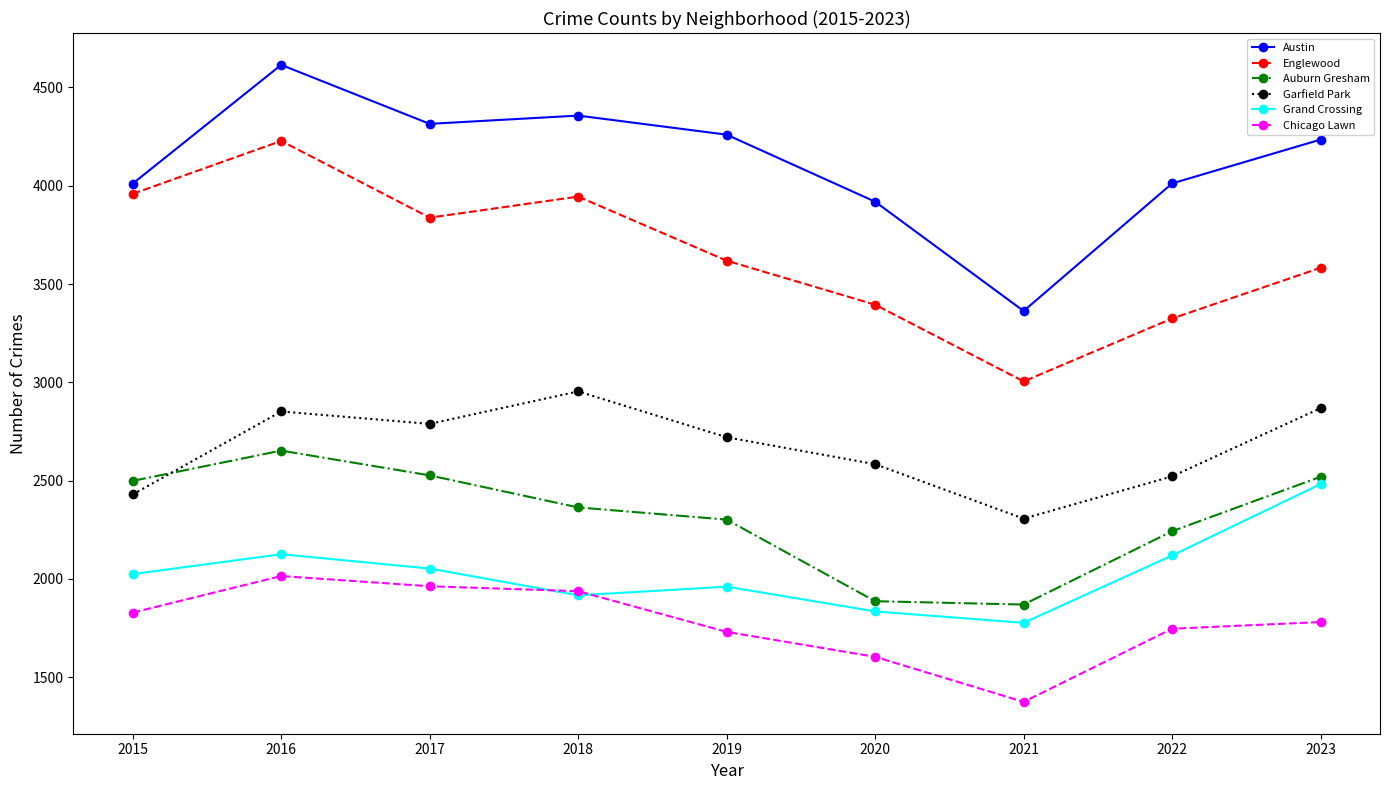

What is the difference between the maximum and minimum values in the Garfield Park series?

647